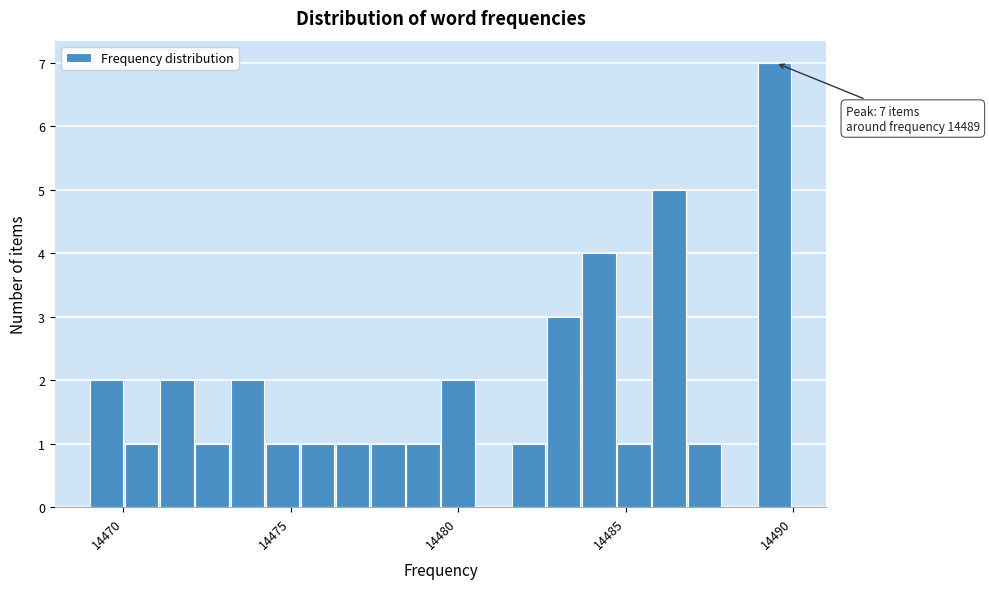

Around what value on the x-axis is the tallest bar? Give the approximate position of its centre, as read against the axis.

14489.5